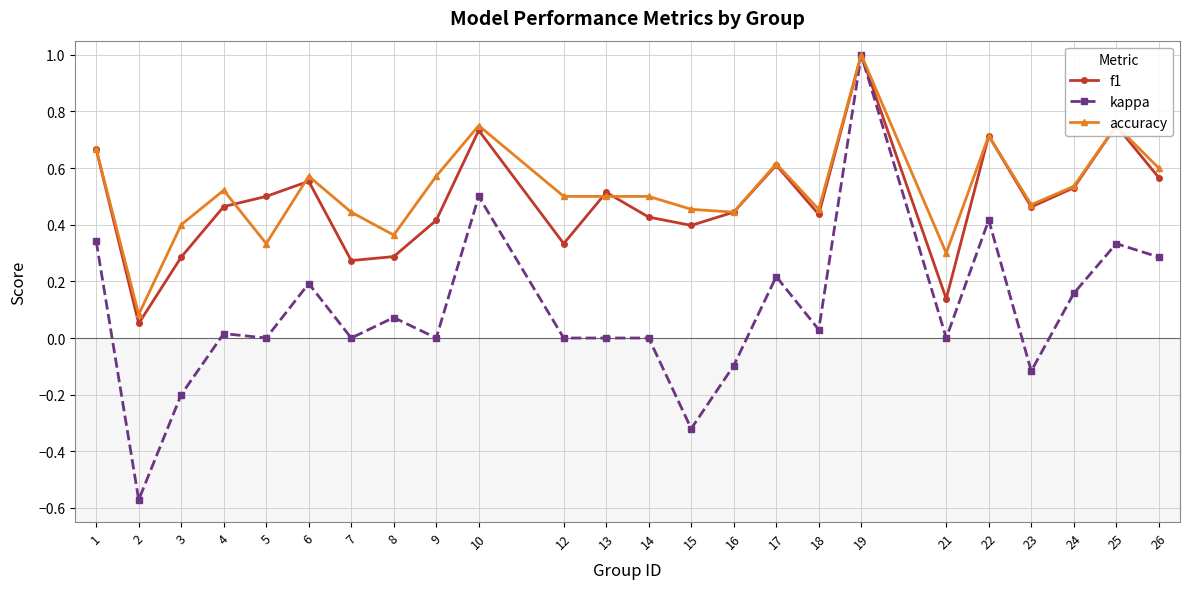

What is the maximum value shown in the chart?

1.0